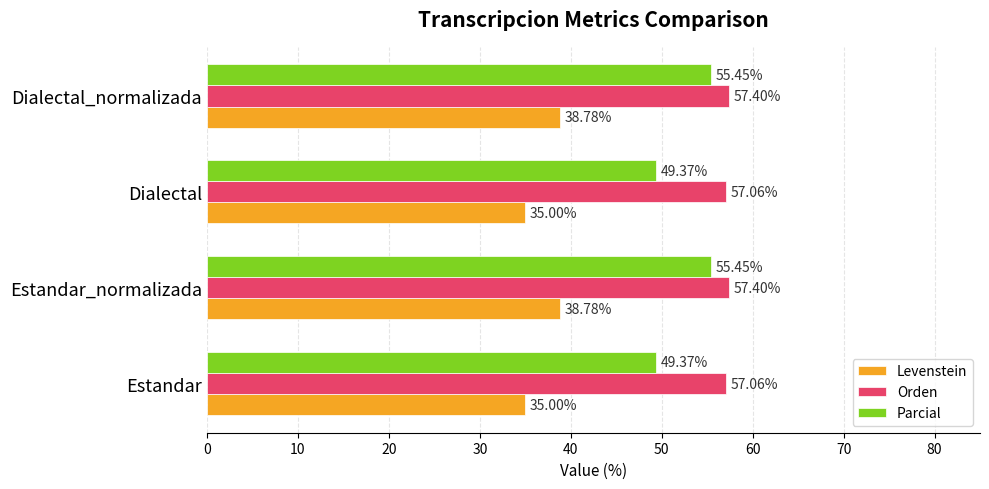

List the series in order of their peak value, lowest first.

Levenstein, Parcial, Orden